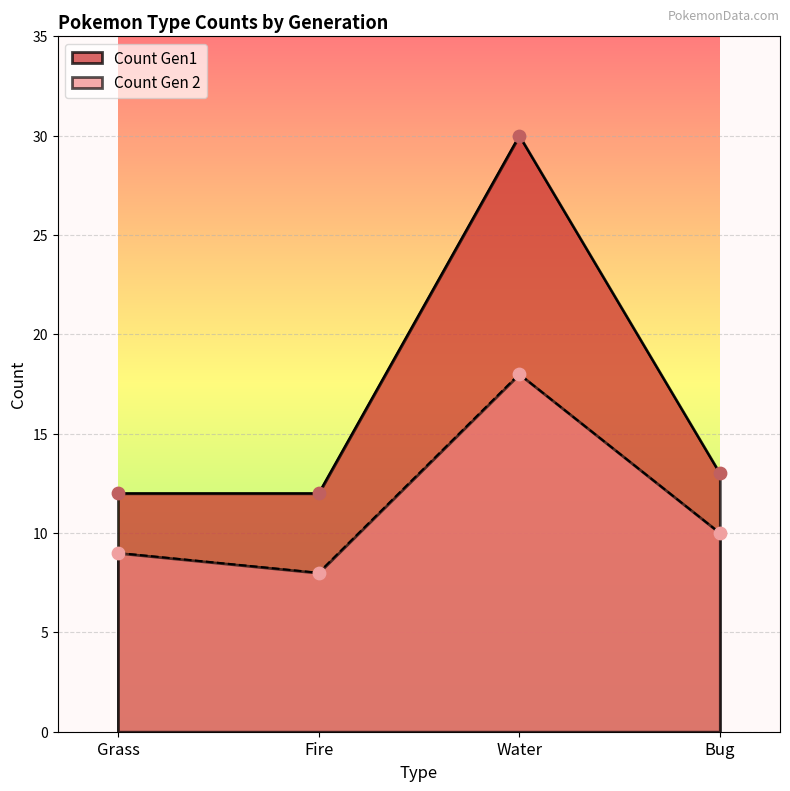

At how many categories does at least one series exceed 27?

1